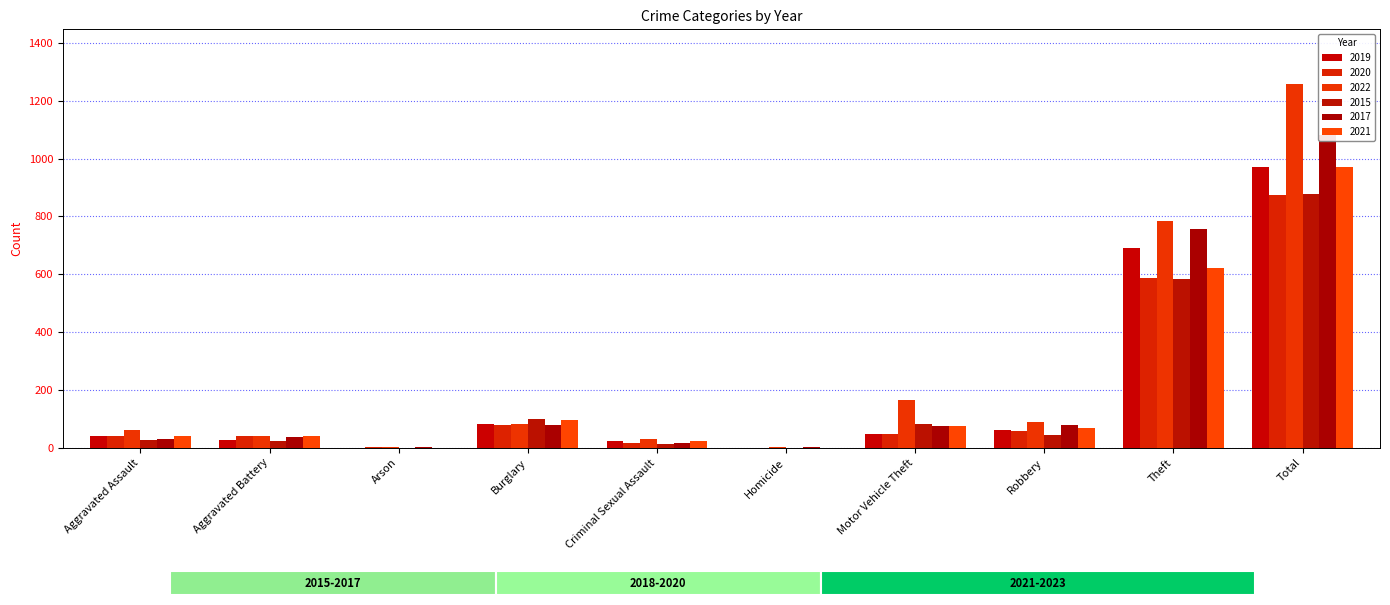

Rank the series at Aggravated Battery from lowest to highest value.

2015, 2019, 2017, 2020, 2022, 2021